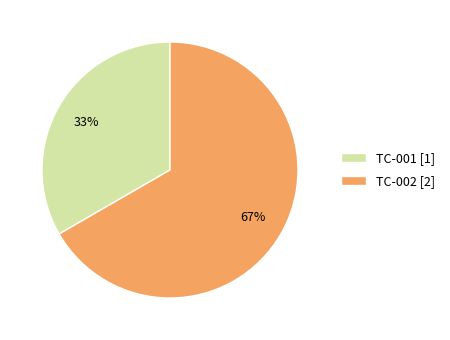

What is the ratio of the value at TC-002 to the value at TC-001?

2.0